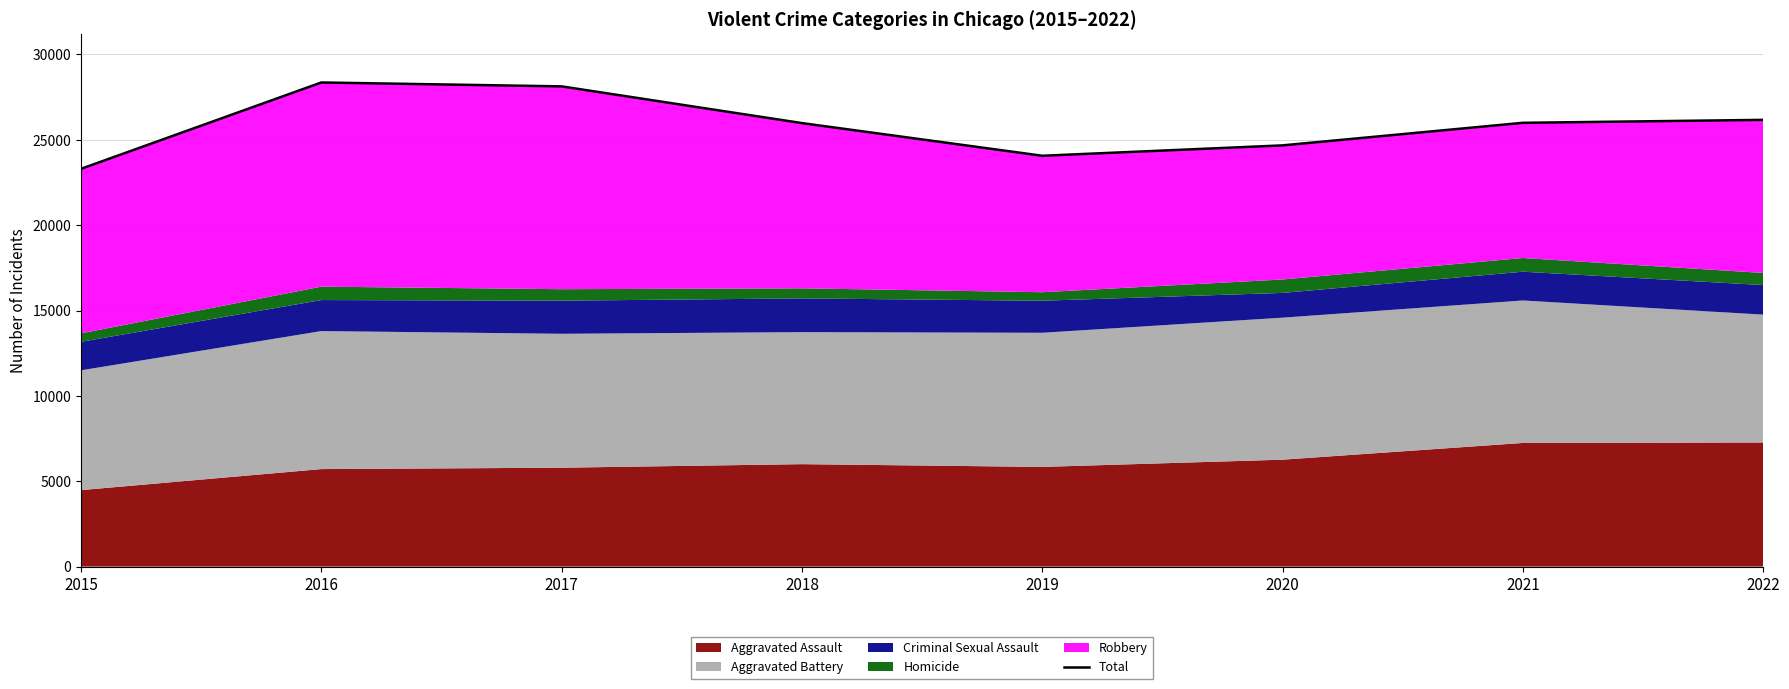

What is the value of the 4th point from the left?

25979